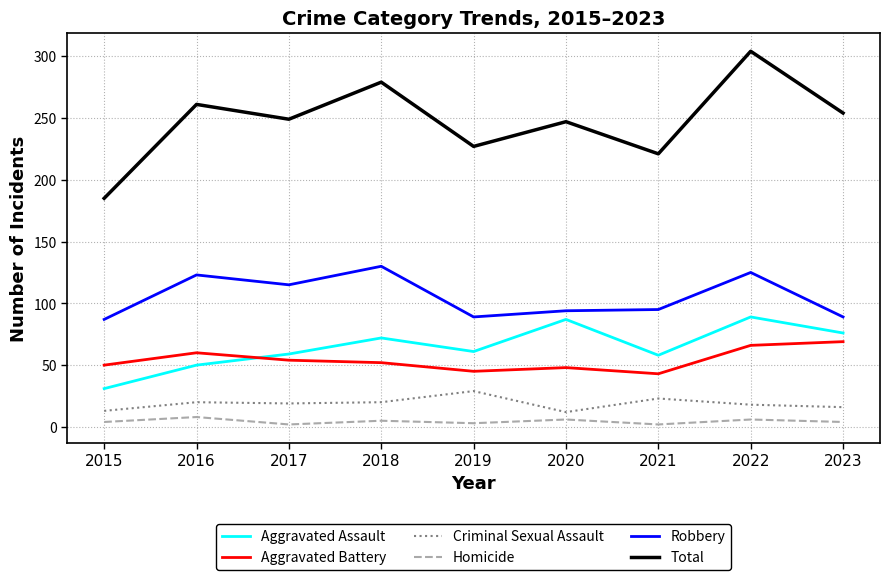

Rank the series by their maximum value, from highest to lowest.

Total, Robbery, Aggravated Assault, Aggravated Battery, Criminal Sexual Assault, Homicide